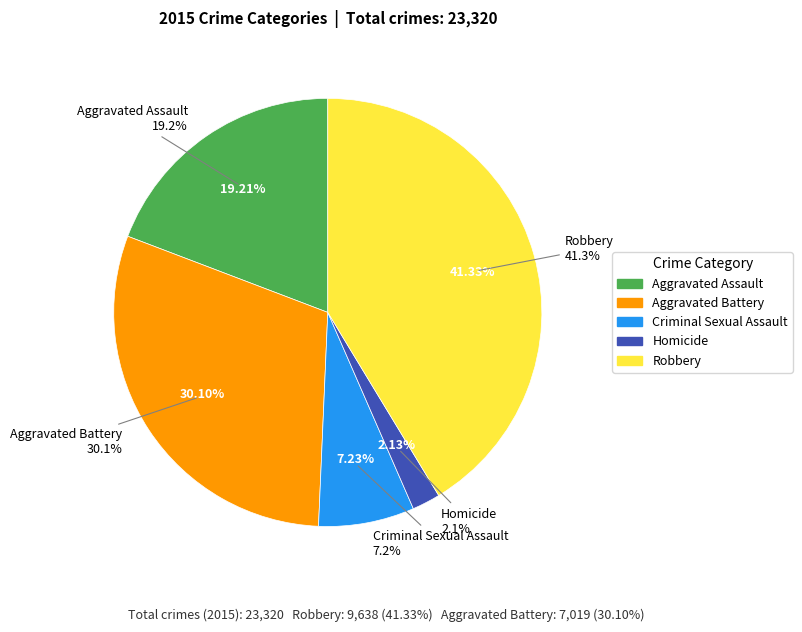

How many segments does this pie chart have?

5